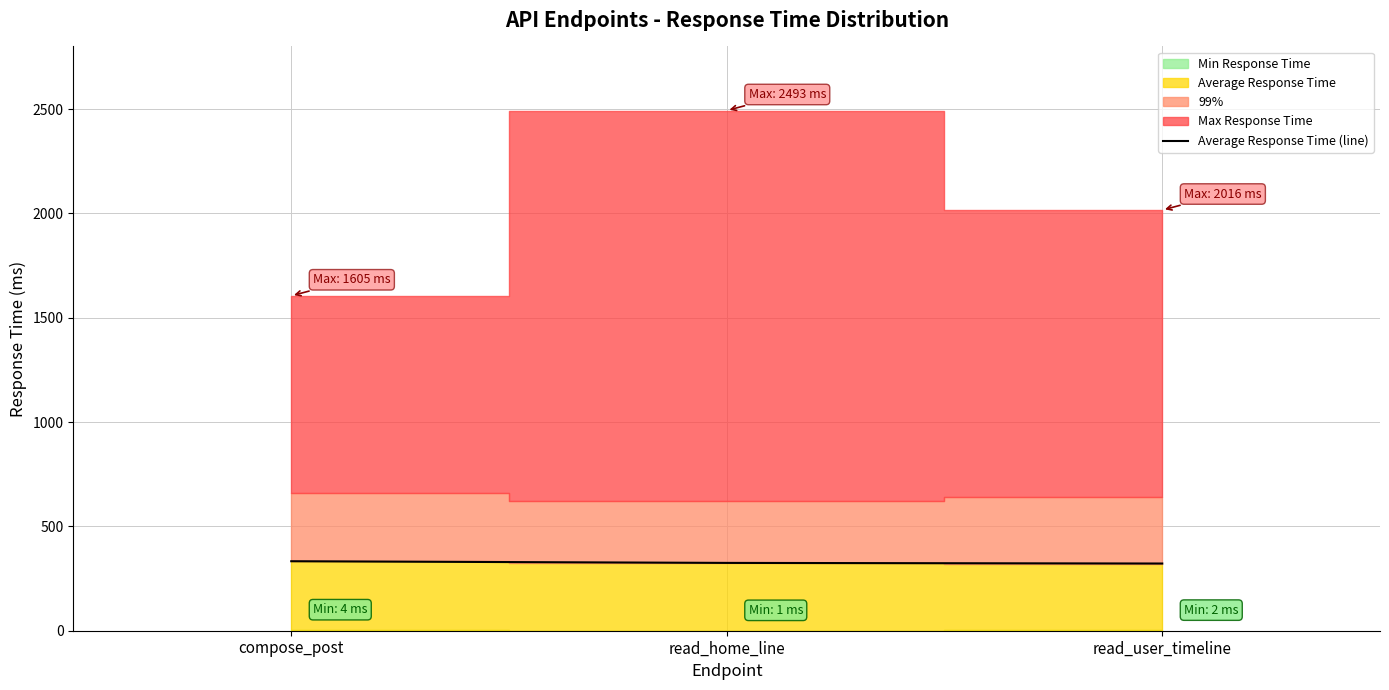

Which category has the highest value across all series?

compose_post